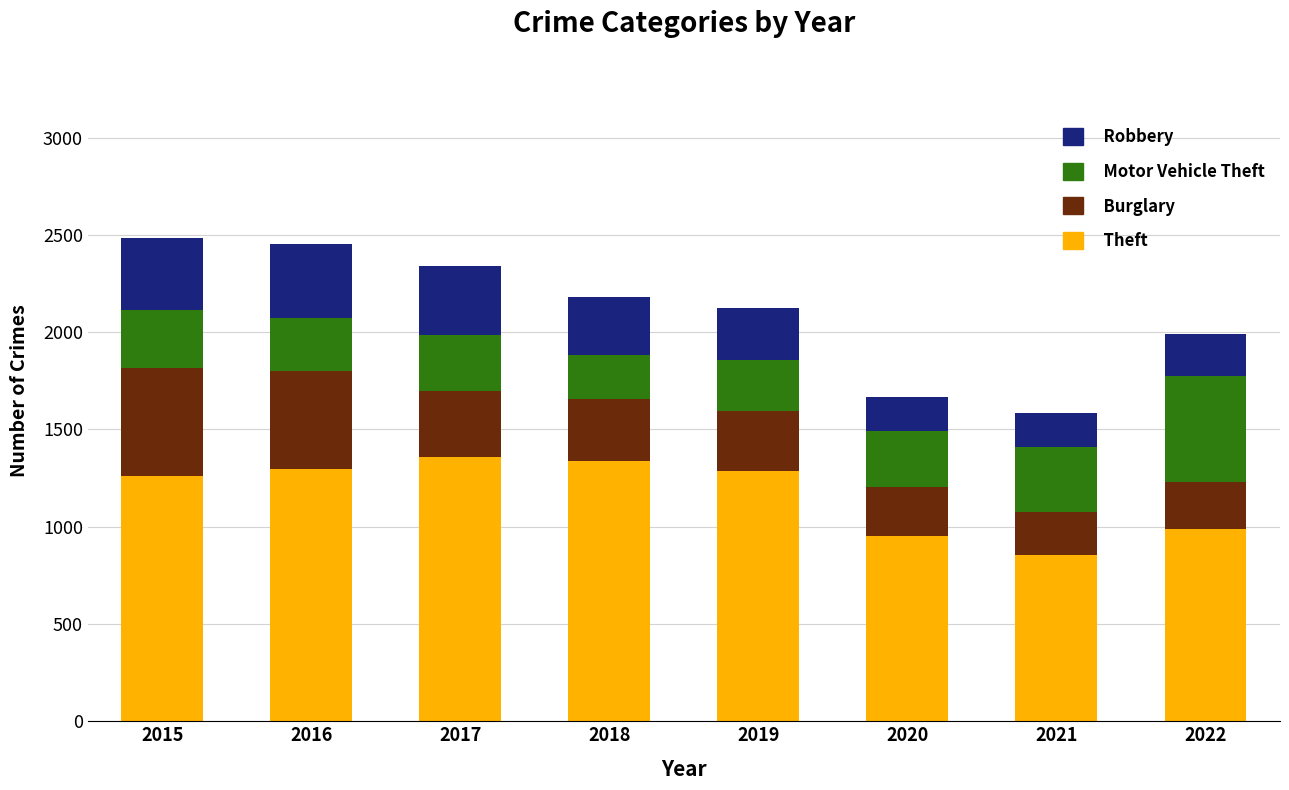

At which label does Theft reach its minimum?

2021